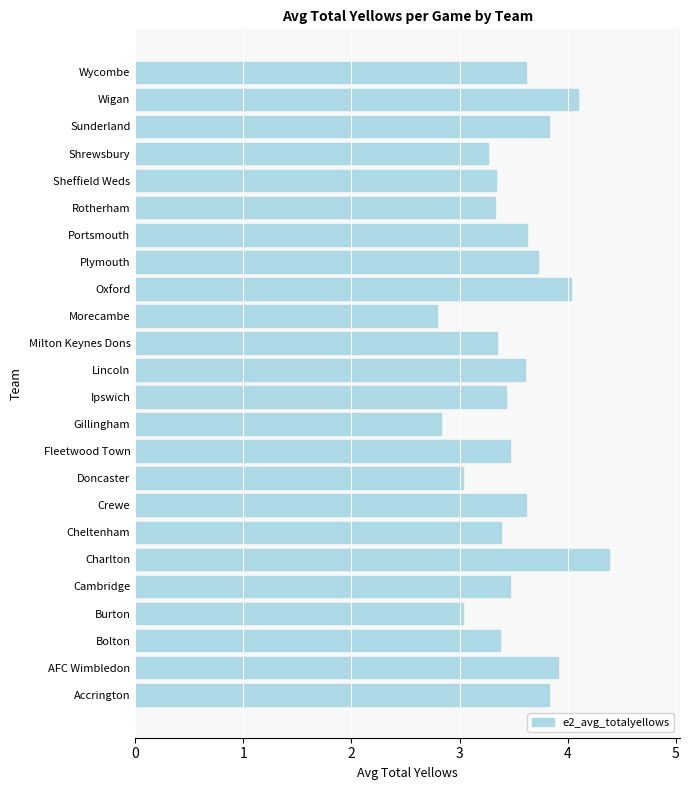

How many data points are above 3?

22